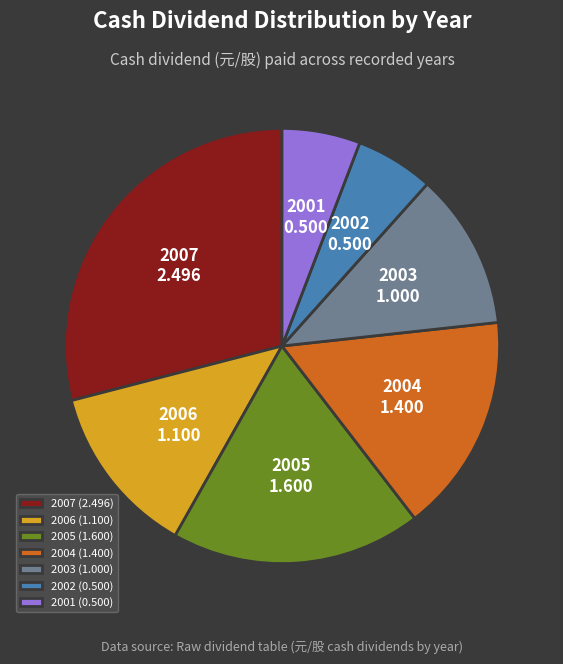

Count the number of slices in the pie.

7